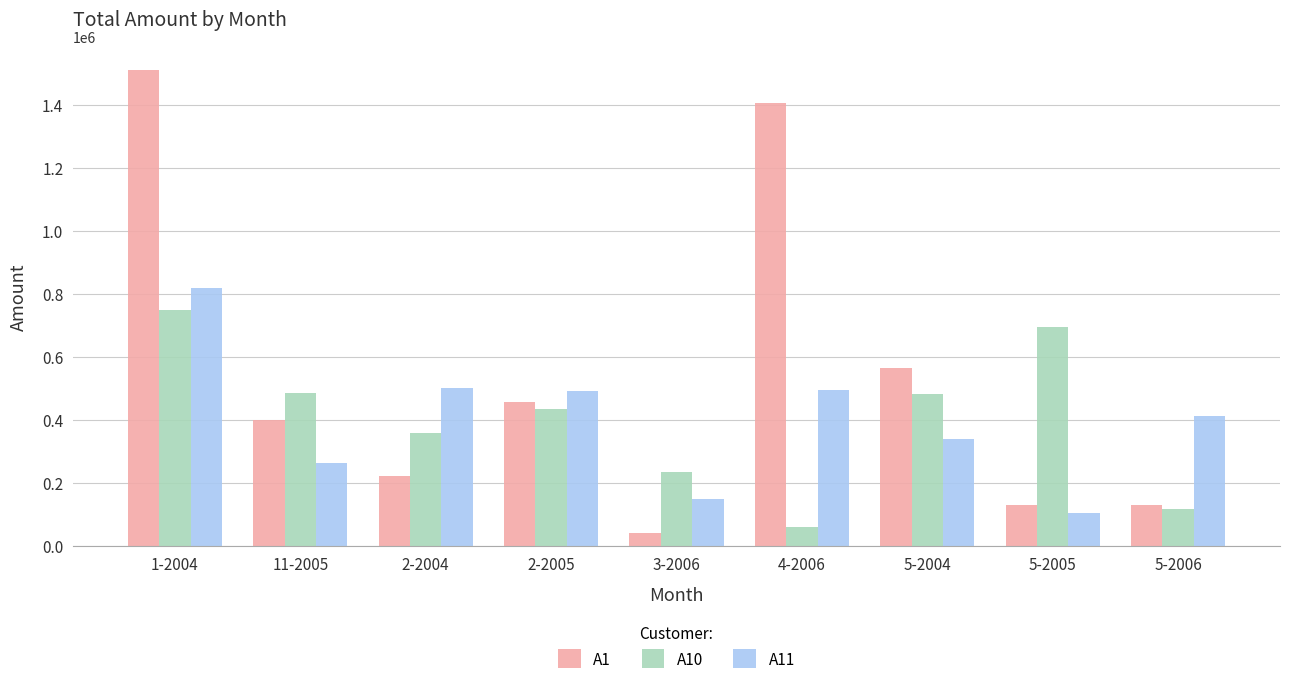

Is it true that A1 equals 564506.9 at 5-2004?

True